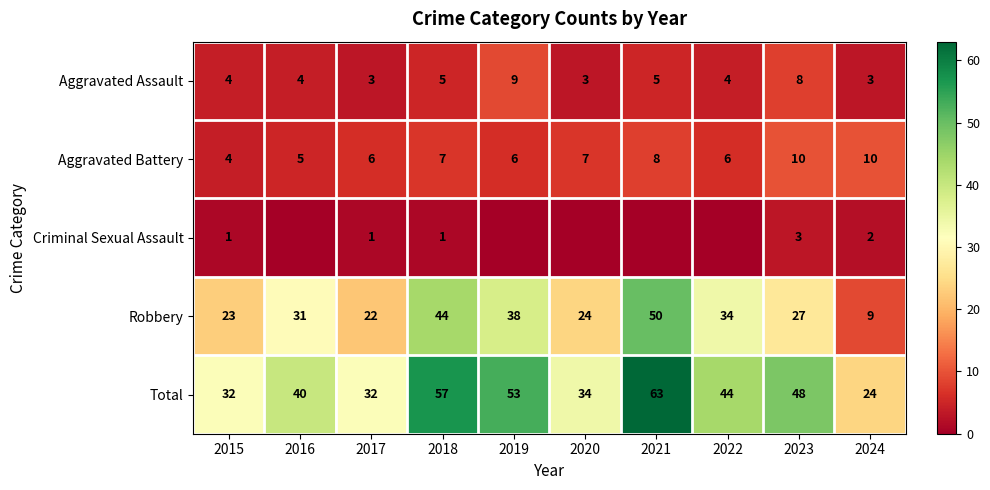

Which series has the widest spread of values?

Robbery